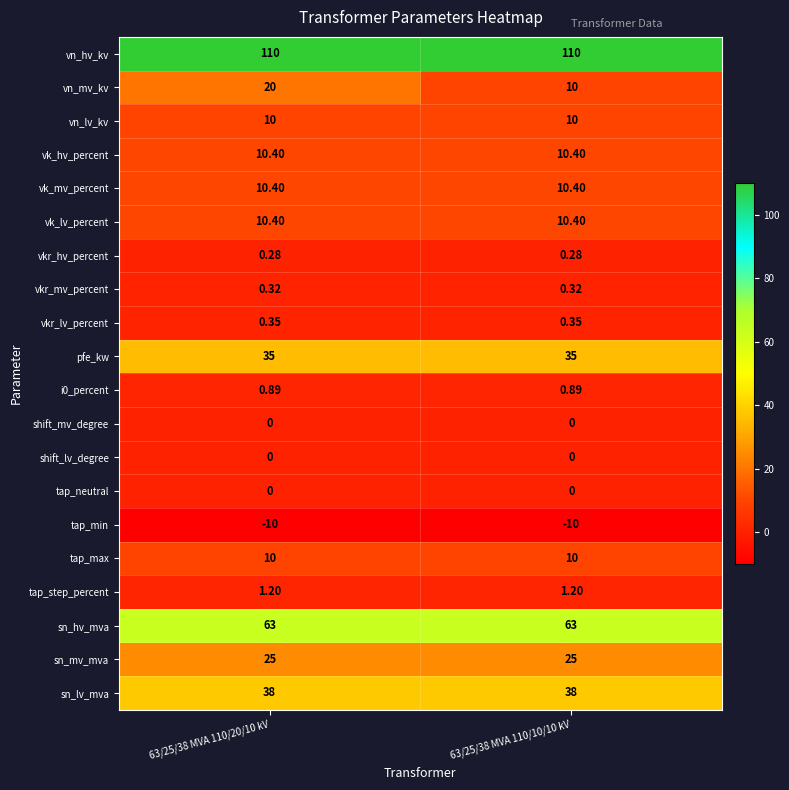

Is the value of sn_hv_mva at 63/25/38 MVA 110/10/10 kV greater than the value of vkr_lv_percent at 63/25/38 MVA 110/10/10 kV?

Yes